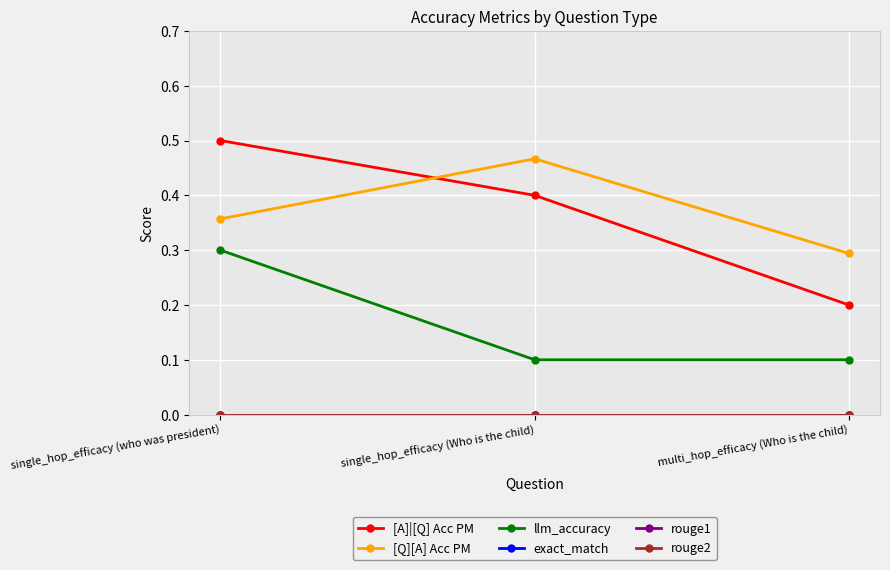

Is this an area chart (filled region under the line)?

No